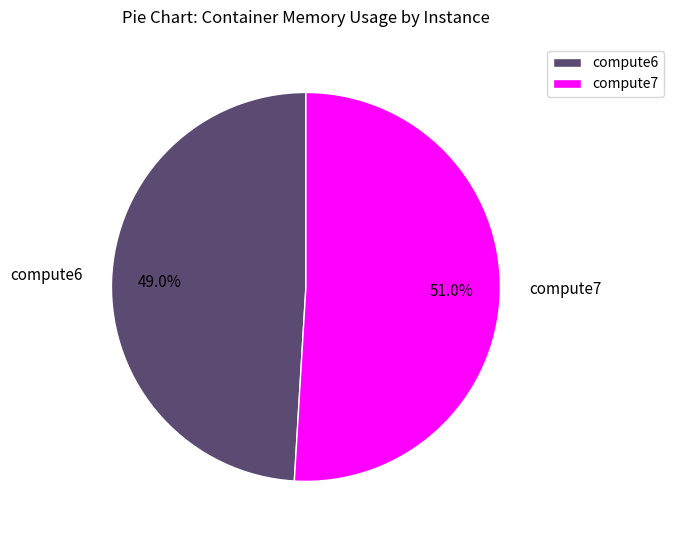

To the nearest percent, what is the difference between the largest and smallest slice percentages?

2%